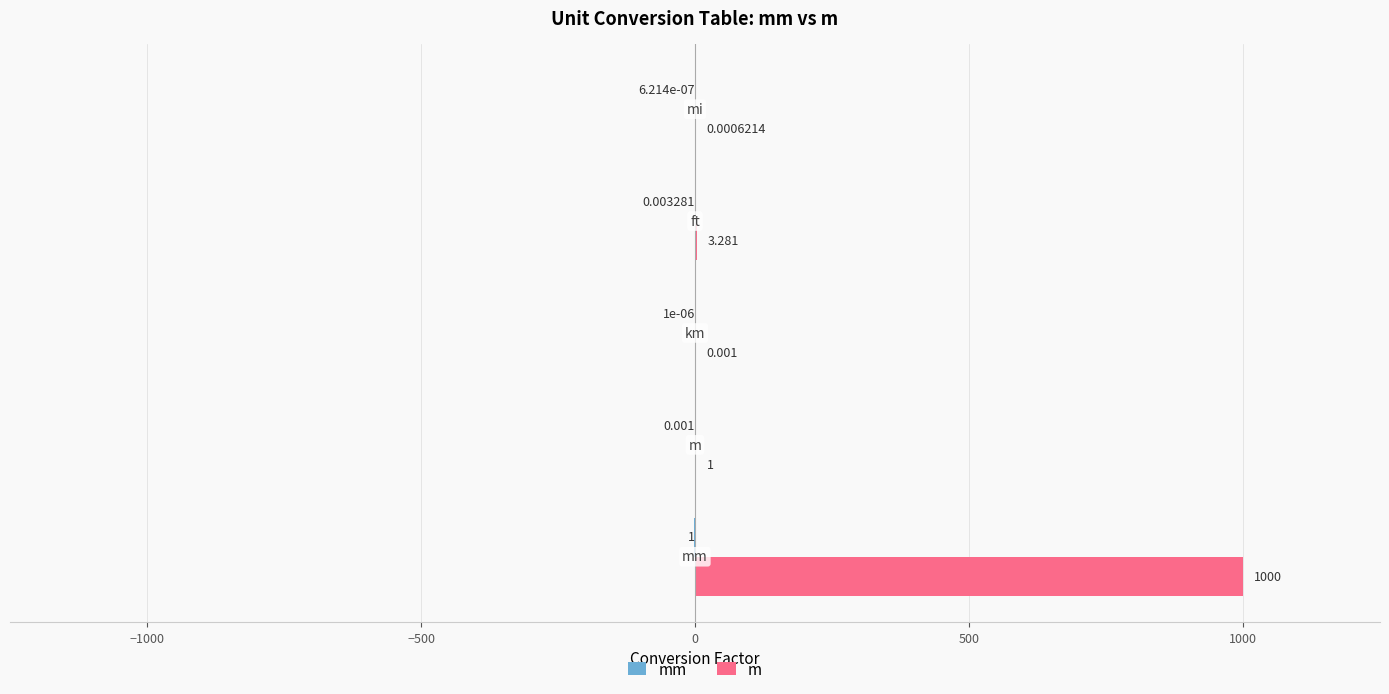

Which series has the largest total across all categories?

m